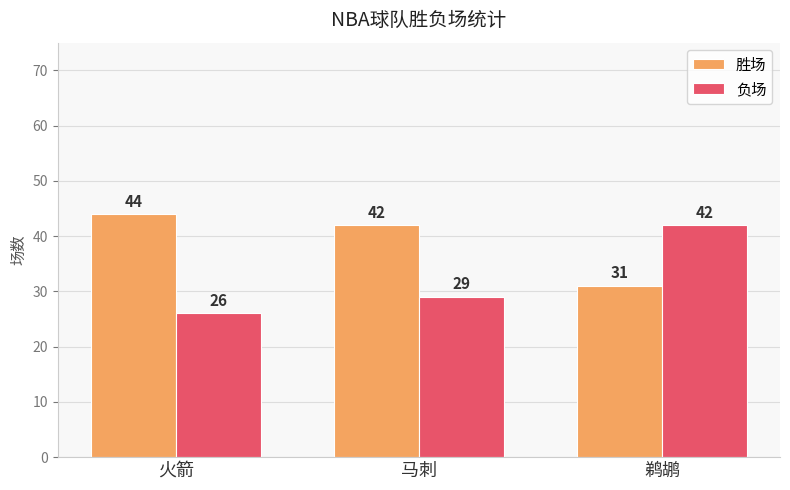

Reading right to left, what are all the values shown in this chart?

胜场: 31	42	44
负场: 42	29	26